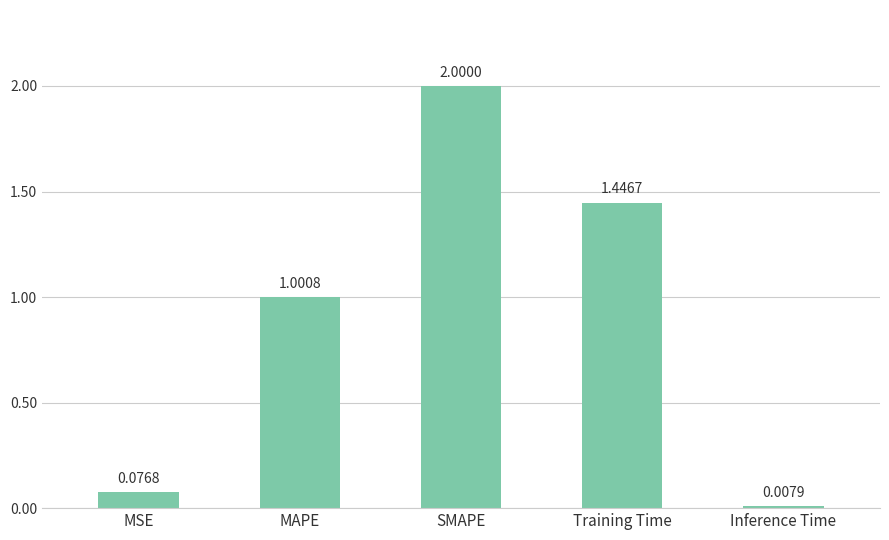

At which category does the chart reach its minimum across all series?

Inference Time